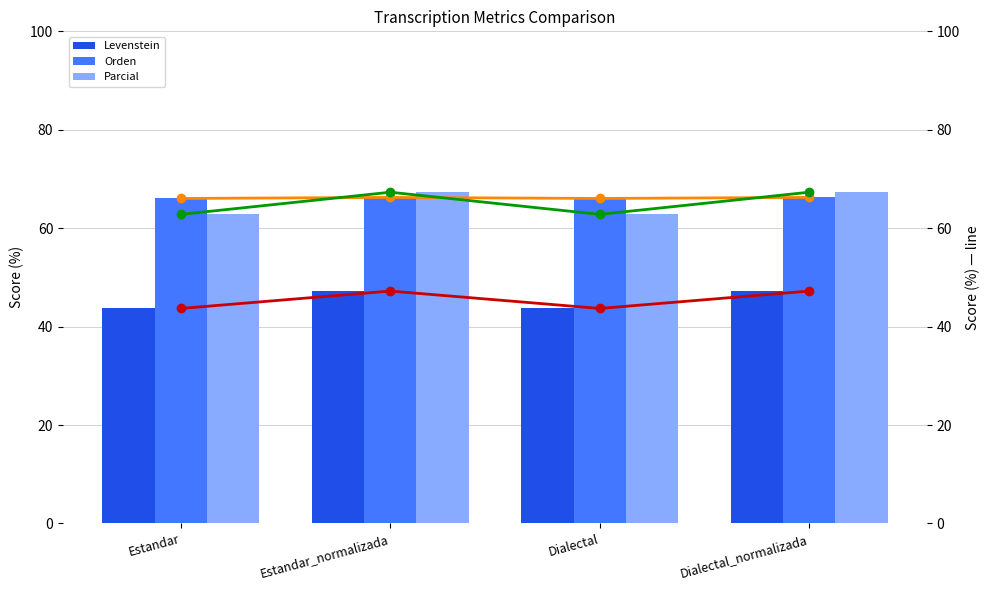

What position from the right is Estandar_normalizada?

3